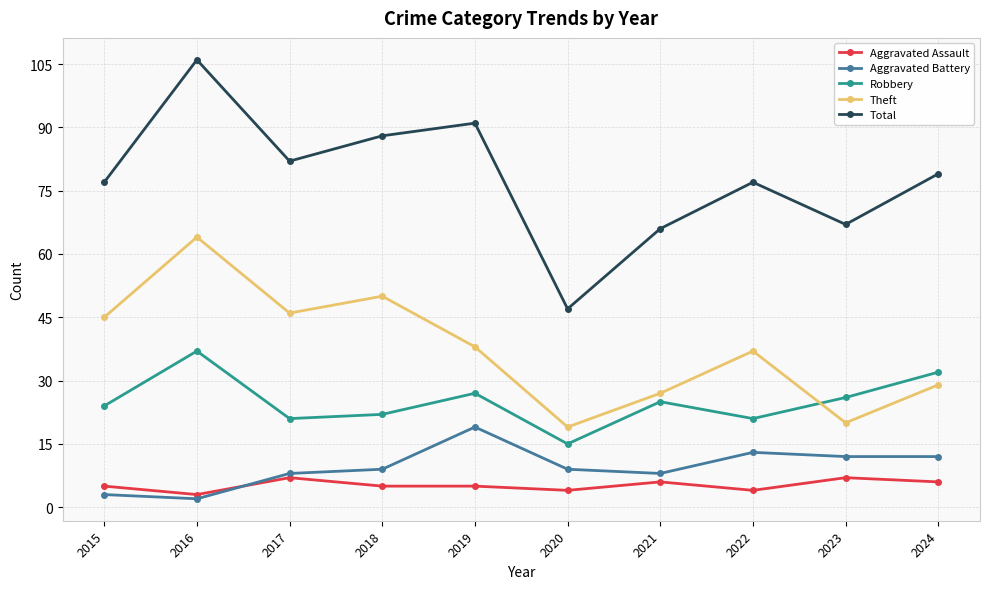

The value of Aggravated Assault at 2022 is 4. True or false?

True